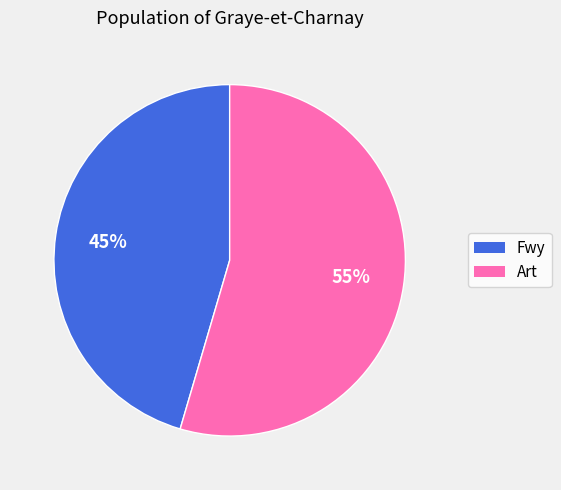

Do Art and Fwy together represent more than half of the pie?

Yes